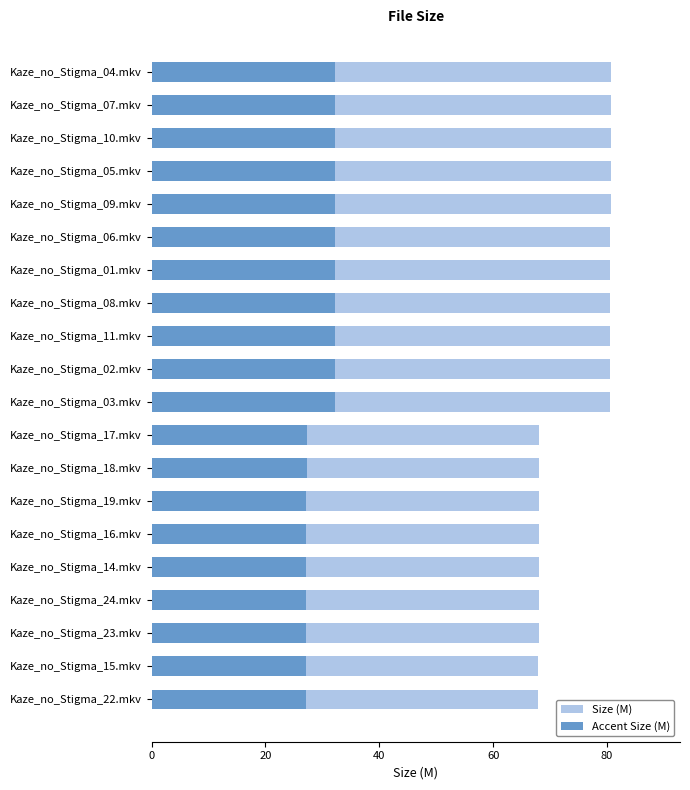

Which series has the largest total across all categories?

Size (M)